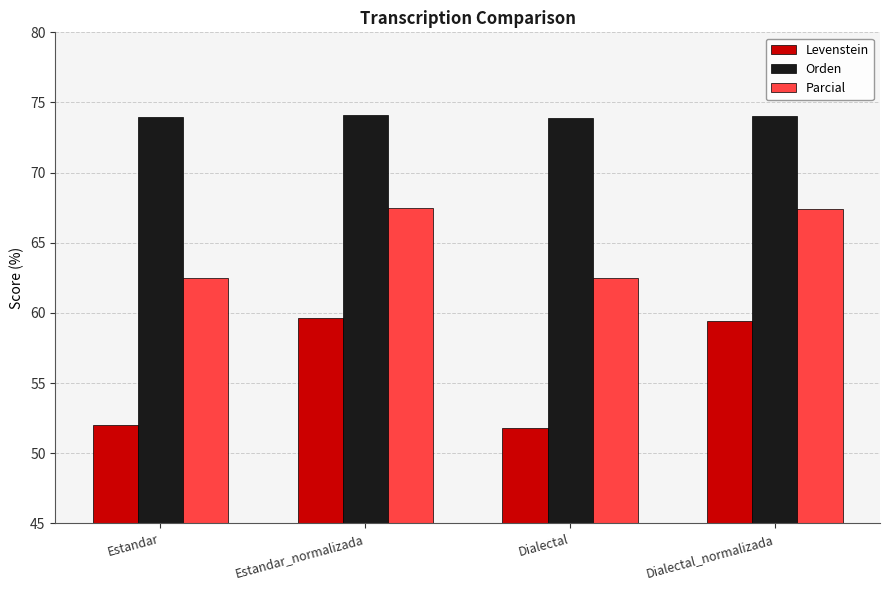

How many groups of bars are there?

4